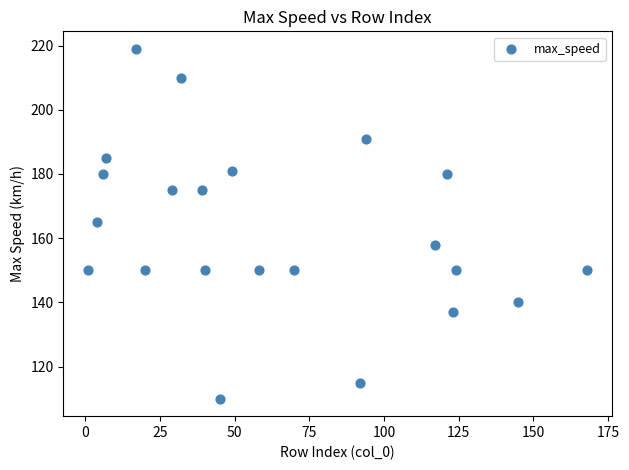

What is the range of Y values (max minus min)?

109